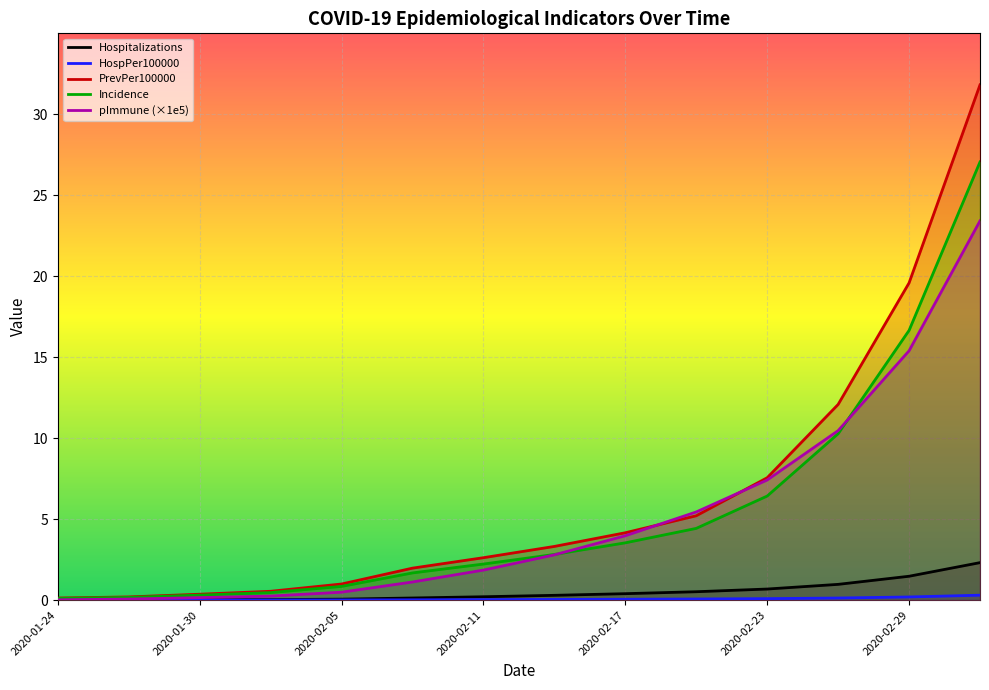

How many intersections are there between Incidence and pImmune?

2